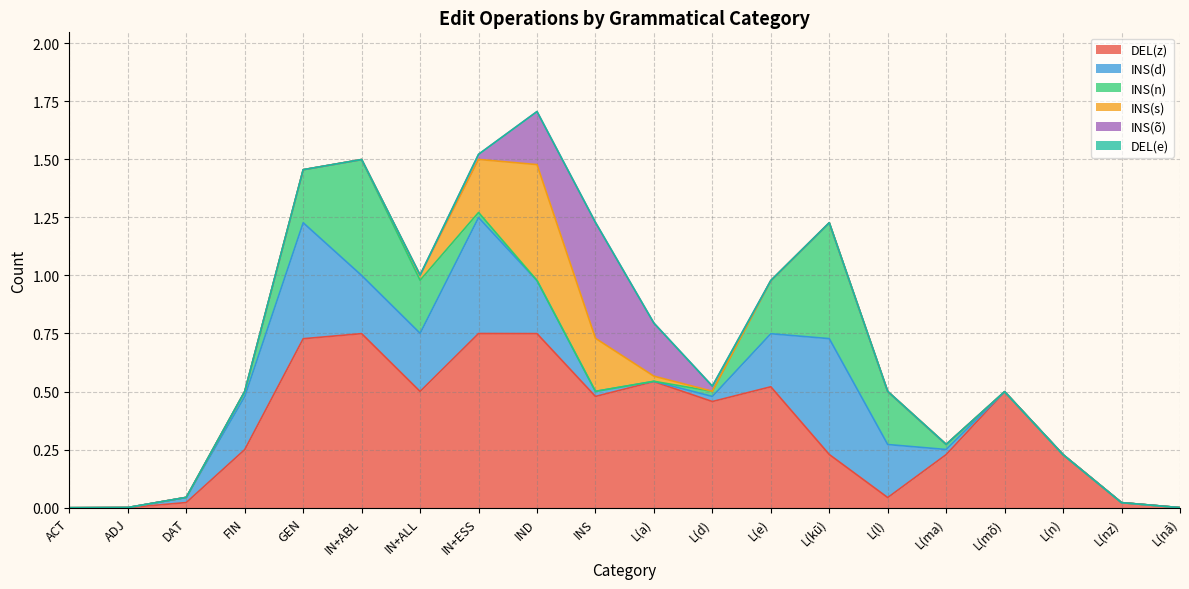

In INS(s), how many points are higher than both neighbors (excluding endpoints)?

1